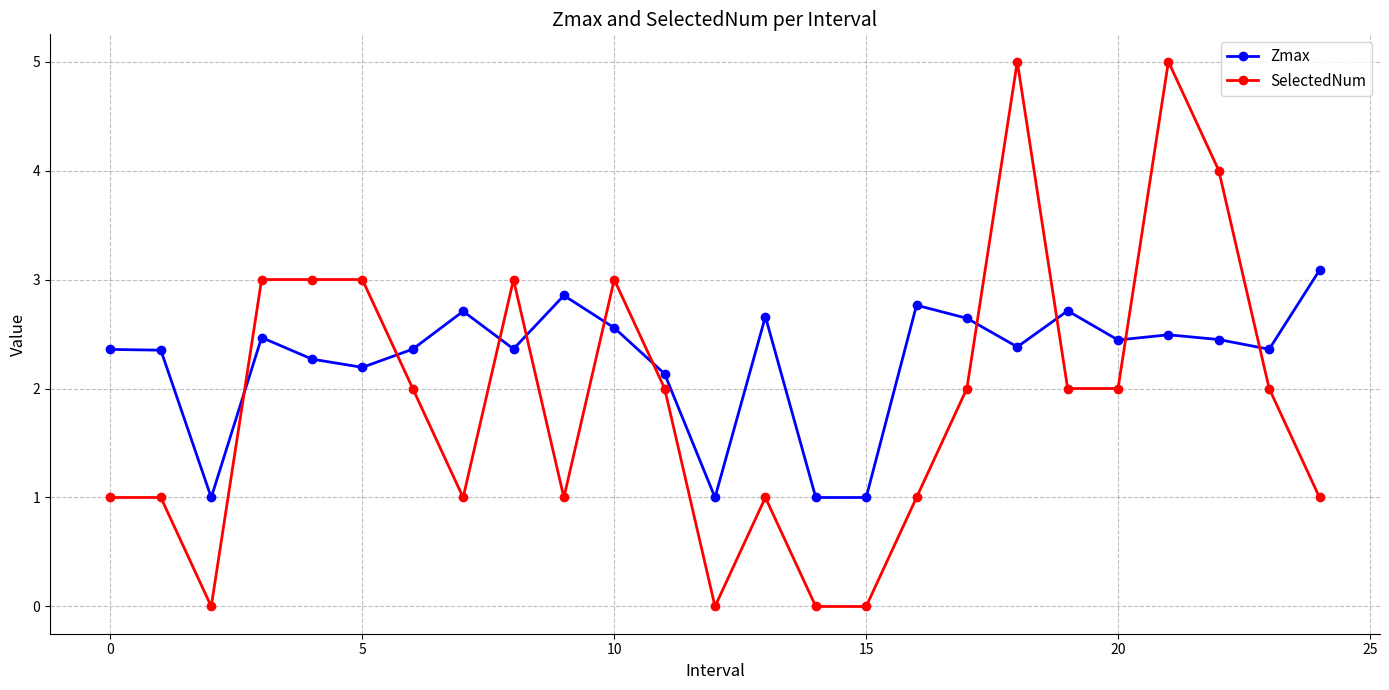

Count the number of categories in the chart.

25